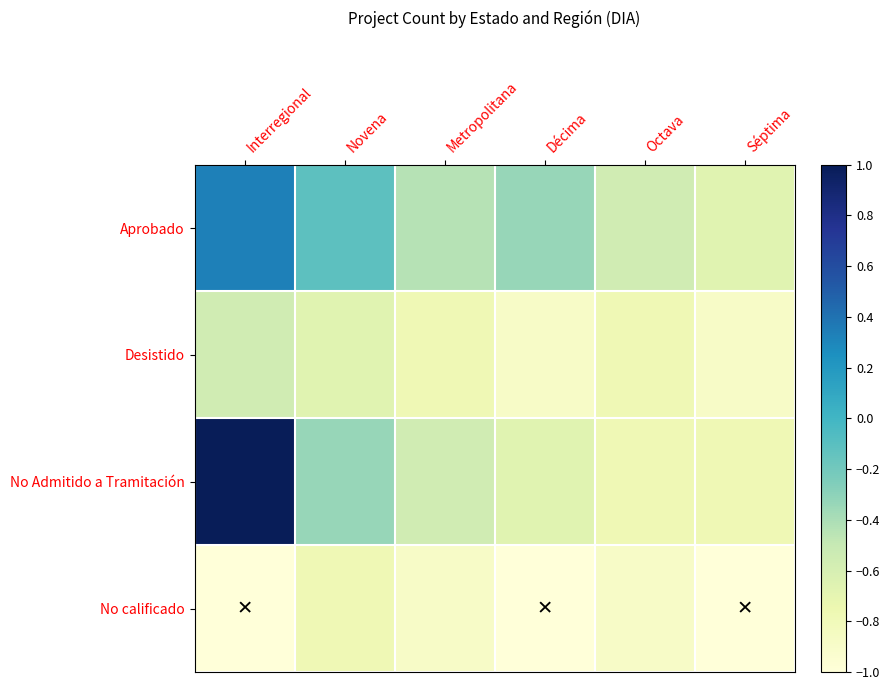

What is the total value across all series at Octava?

-3.0